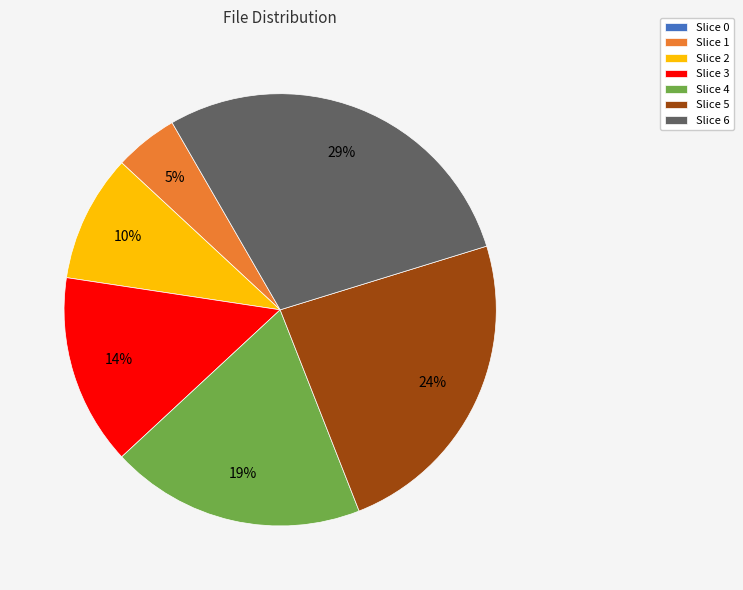

Do Slice 5 and Slice 2 together represent more than half of the pie?

No